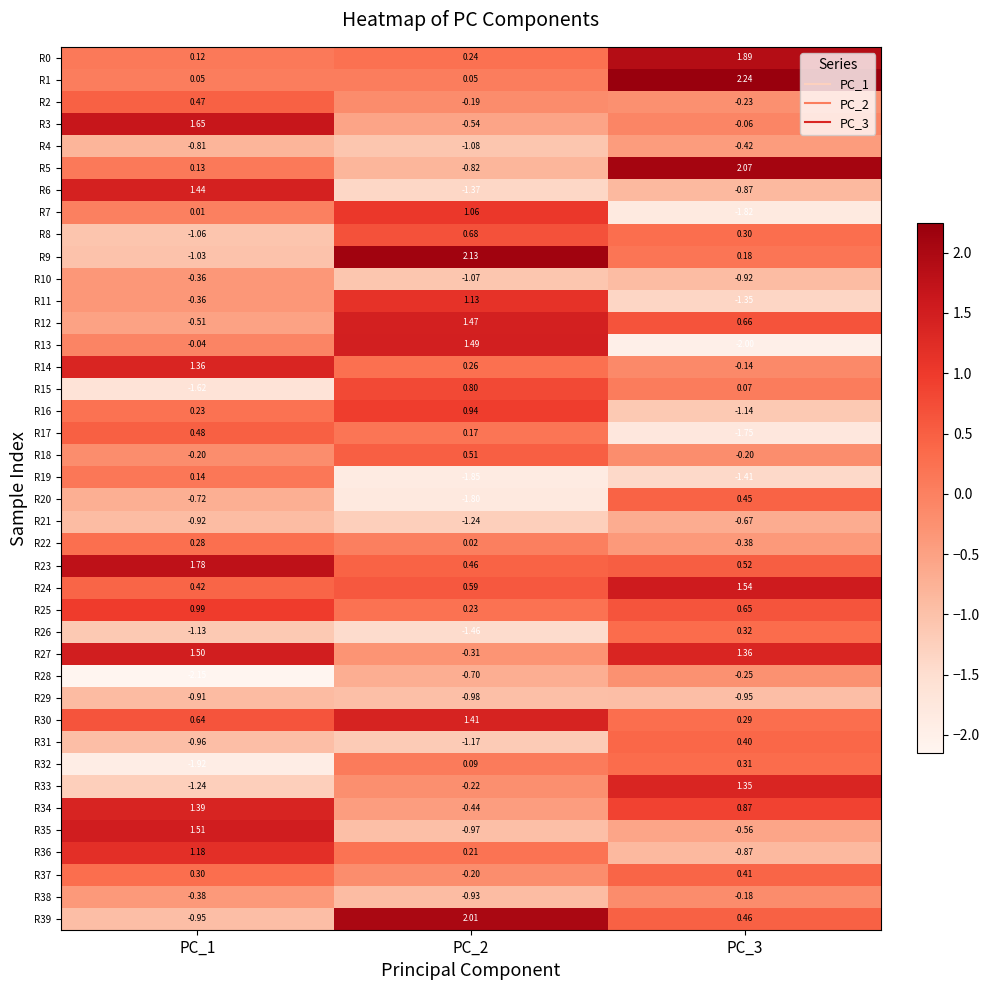

Is the value of R31 at PC_2 greater than the value of R22 at PC_1?

No